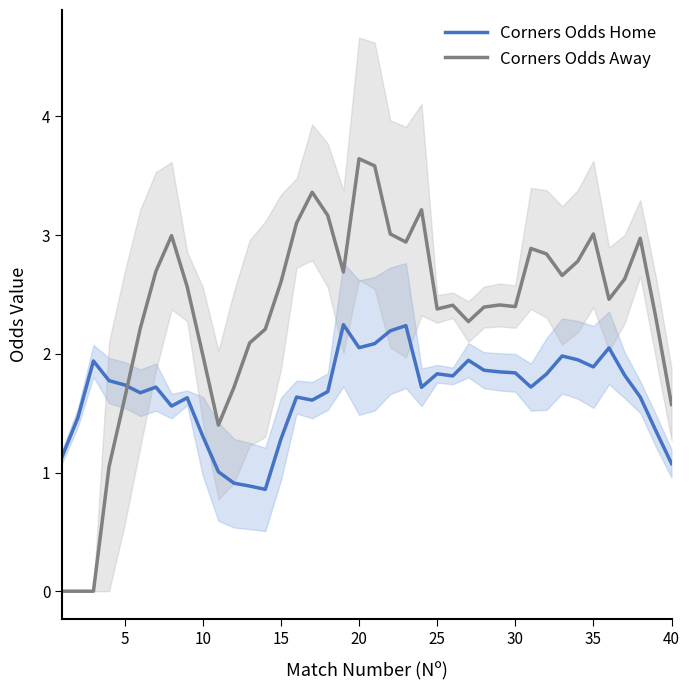

Does the chart display data point markers on the line(s)?

No